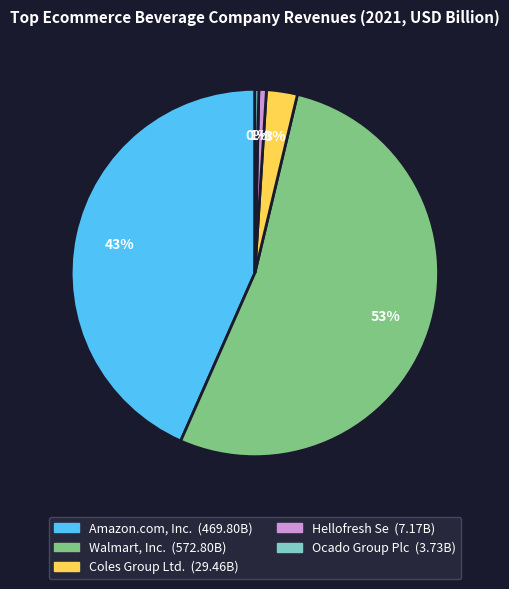

Is the sum of Ocado Group Plc and Amazon.com, Inc. greater than half?

No